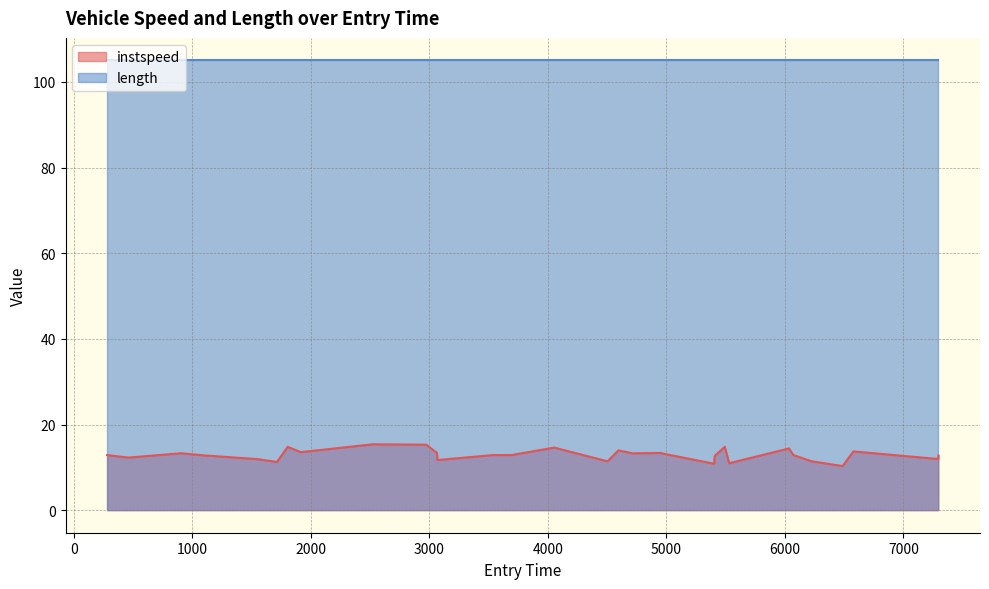

What is the average value?

13.0